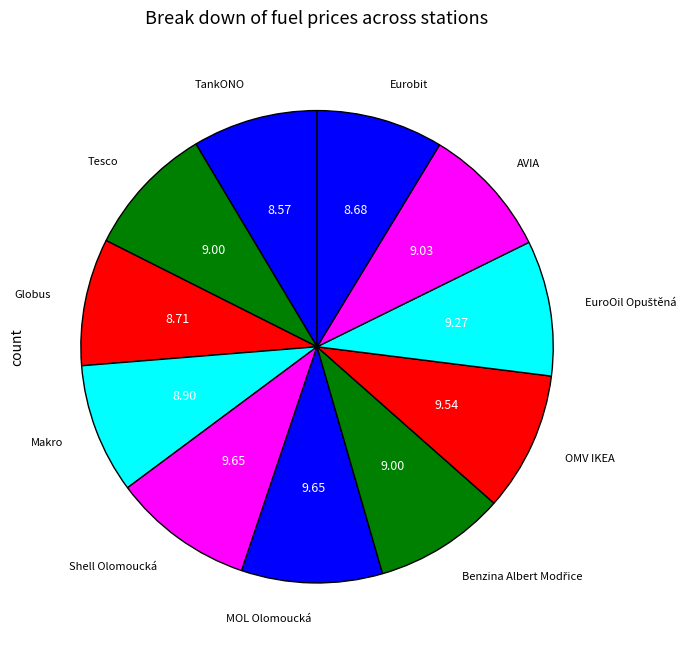

Does Shell Olomoucká represent more than half of the total?

No